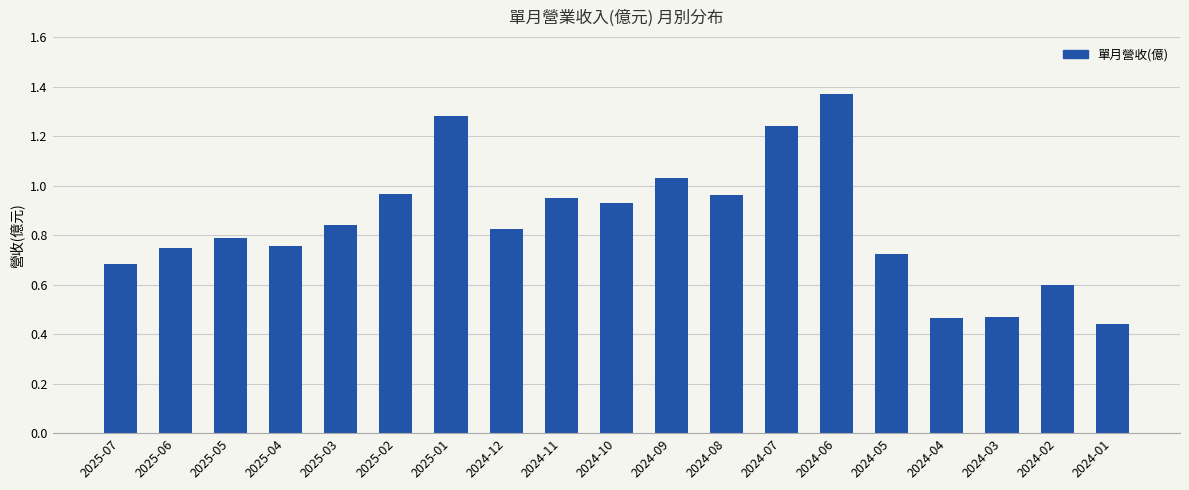

What position from the right is 2024-05?

5